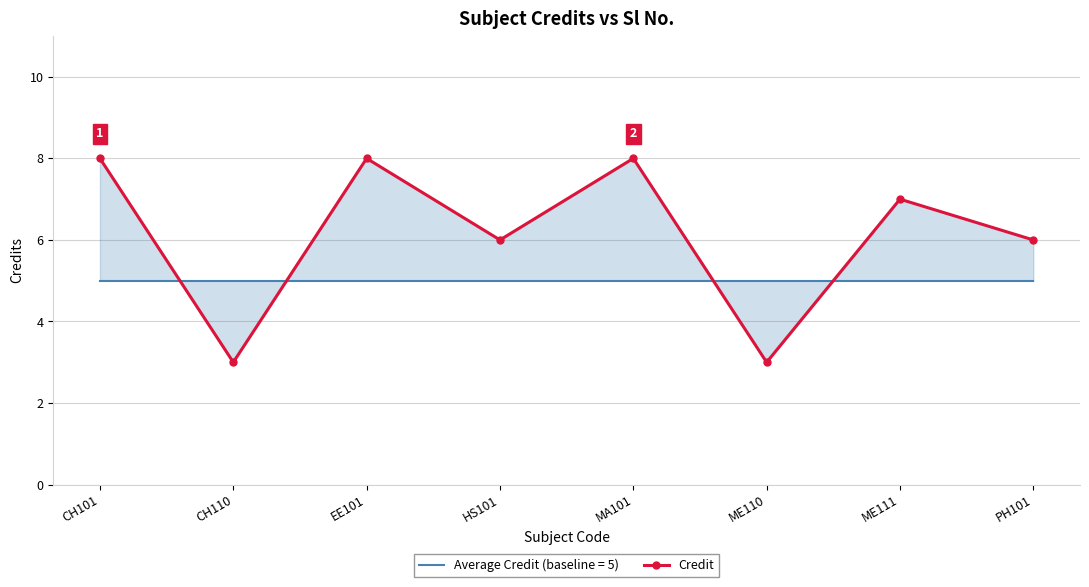

Reading left to right, extract all data points from this chart.

8	3	8	6	8	3	7	6